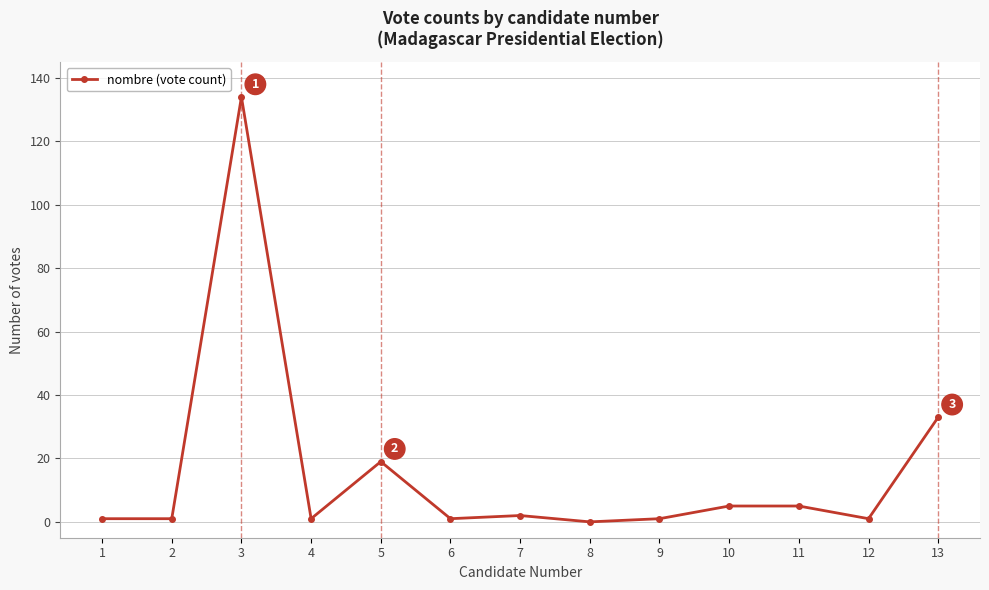

The chart shows a value of -54 at 8. True or false?

False